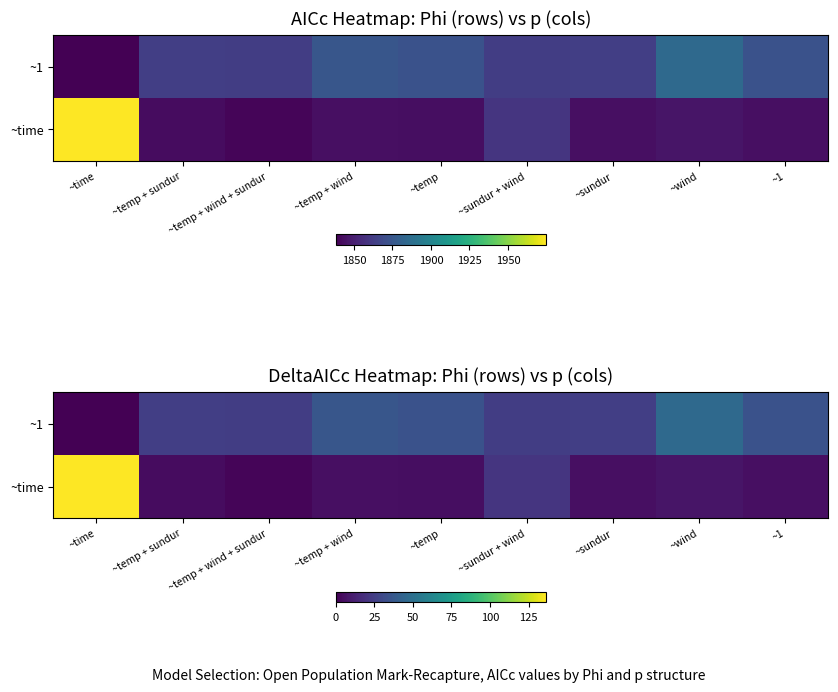

At how many categories does at least one series exceed 65?

1